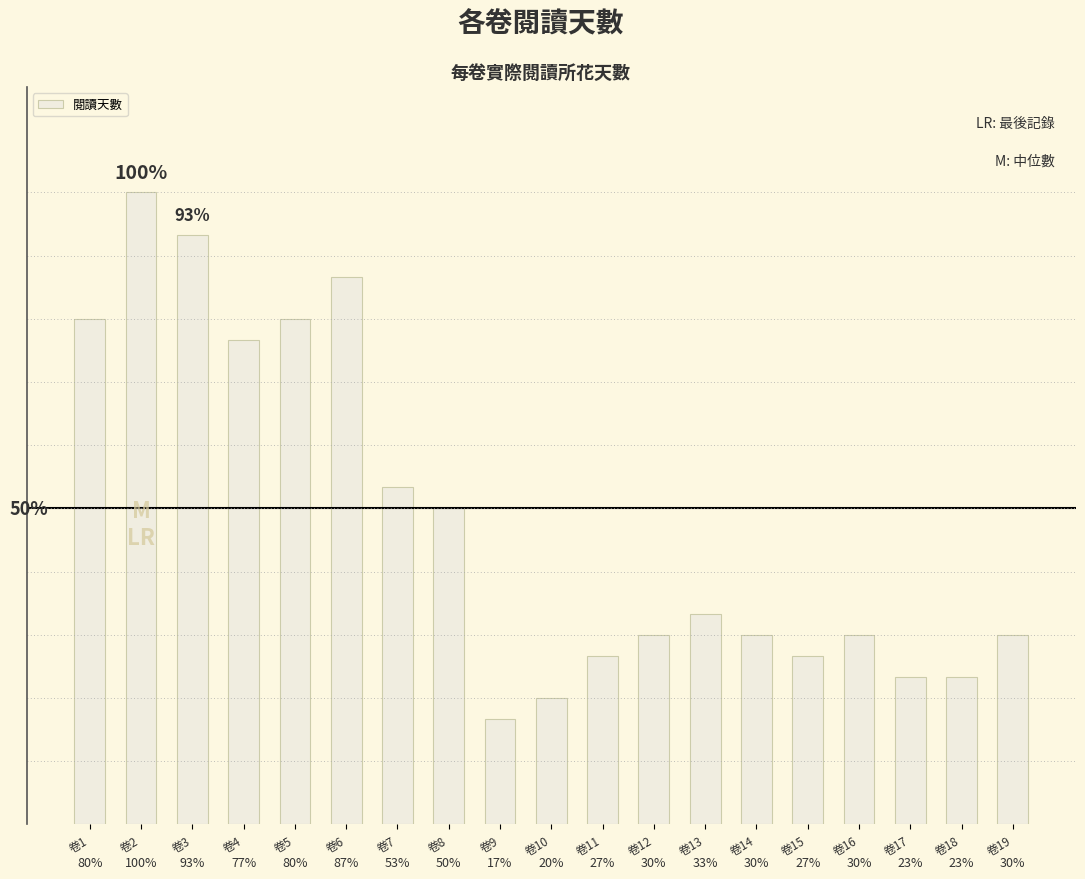

The value at 卷1 is 43. True or false?

False